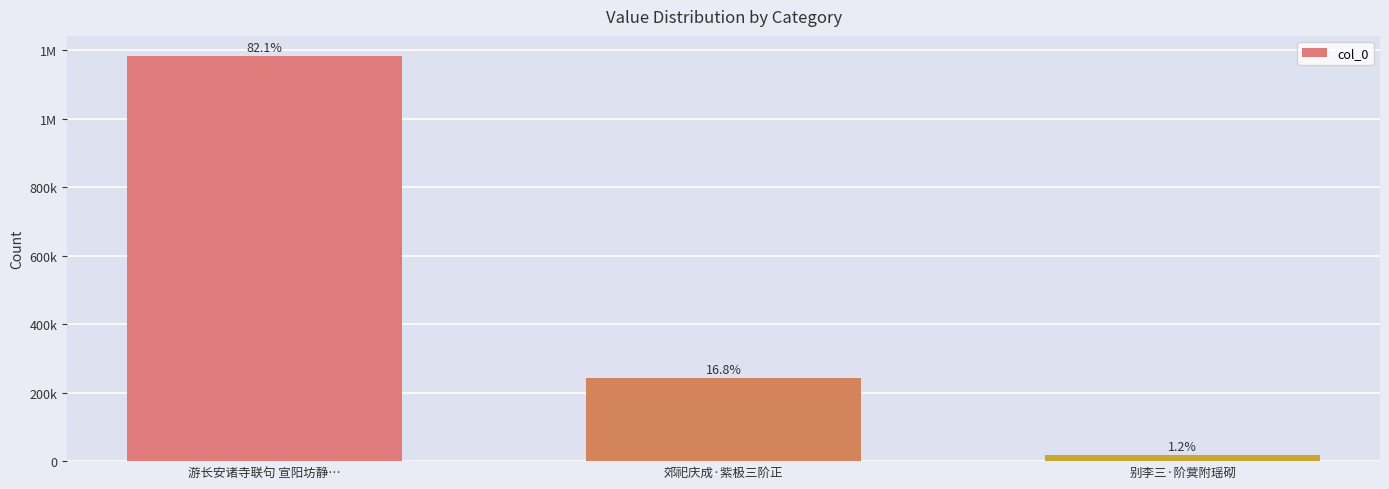

List the labels in order of value, largest first.

游长安诸寺联句 宣阳坊静…, 郊祀庆成·紫极三阶正, 别李三·阶蓂附瑶砌